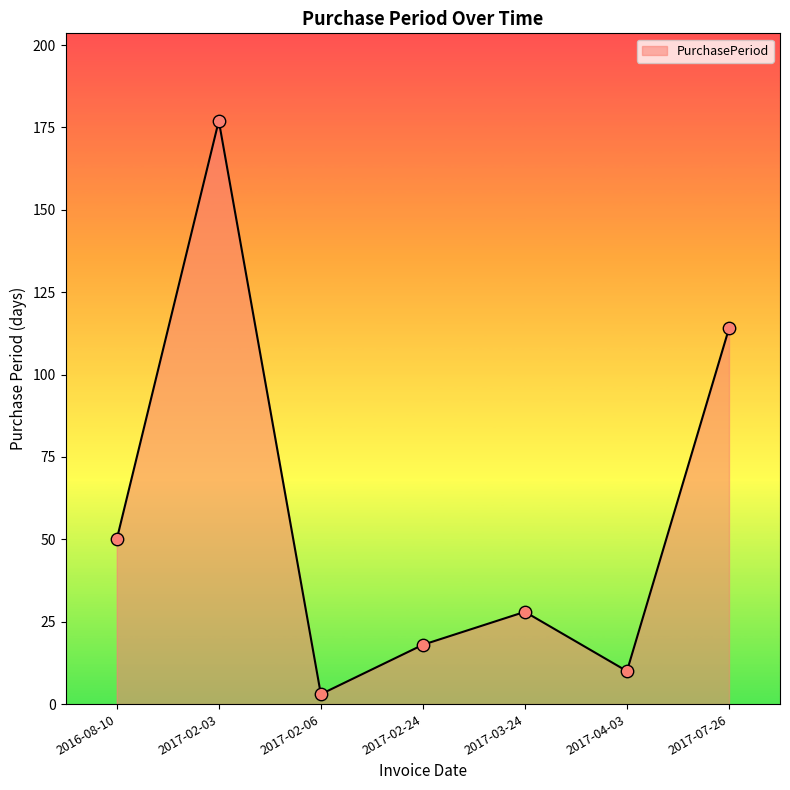

Which has a higher value, 2017-02-03 or 2017-07-26?

2017-02-03